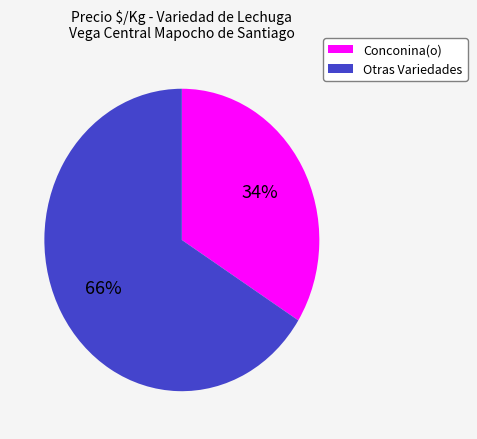

To the nearest percent, what is the average slice percentage?

50%